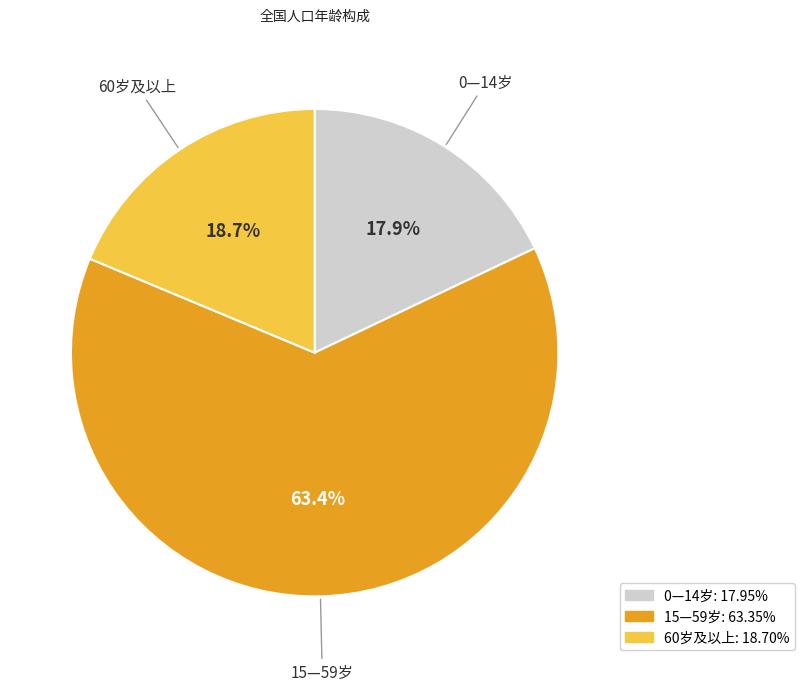

To the nearest percent, what percentage of the pie is 60岁及以上?

19%